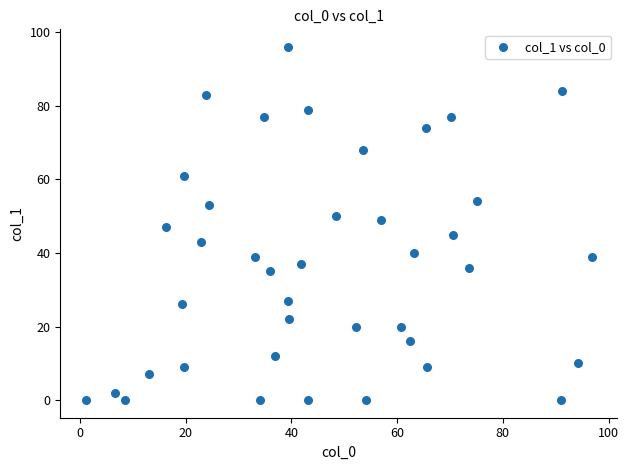

What is the range of Y values (max minus min)?

96